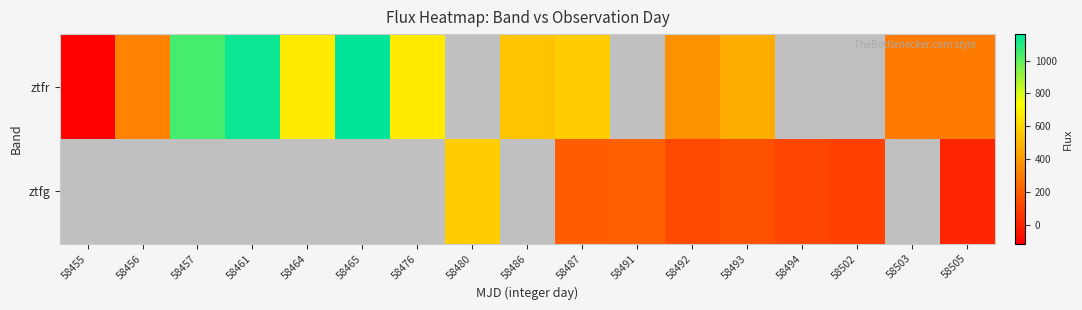

Rank the series by their maximum value, from lowest to highest.

ztfr, ztfg